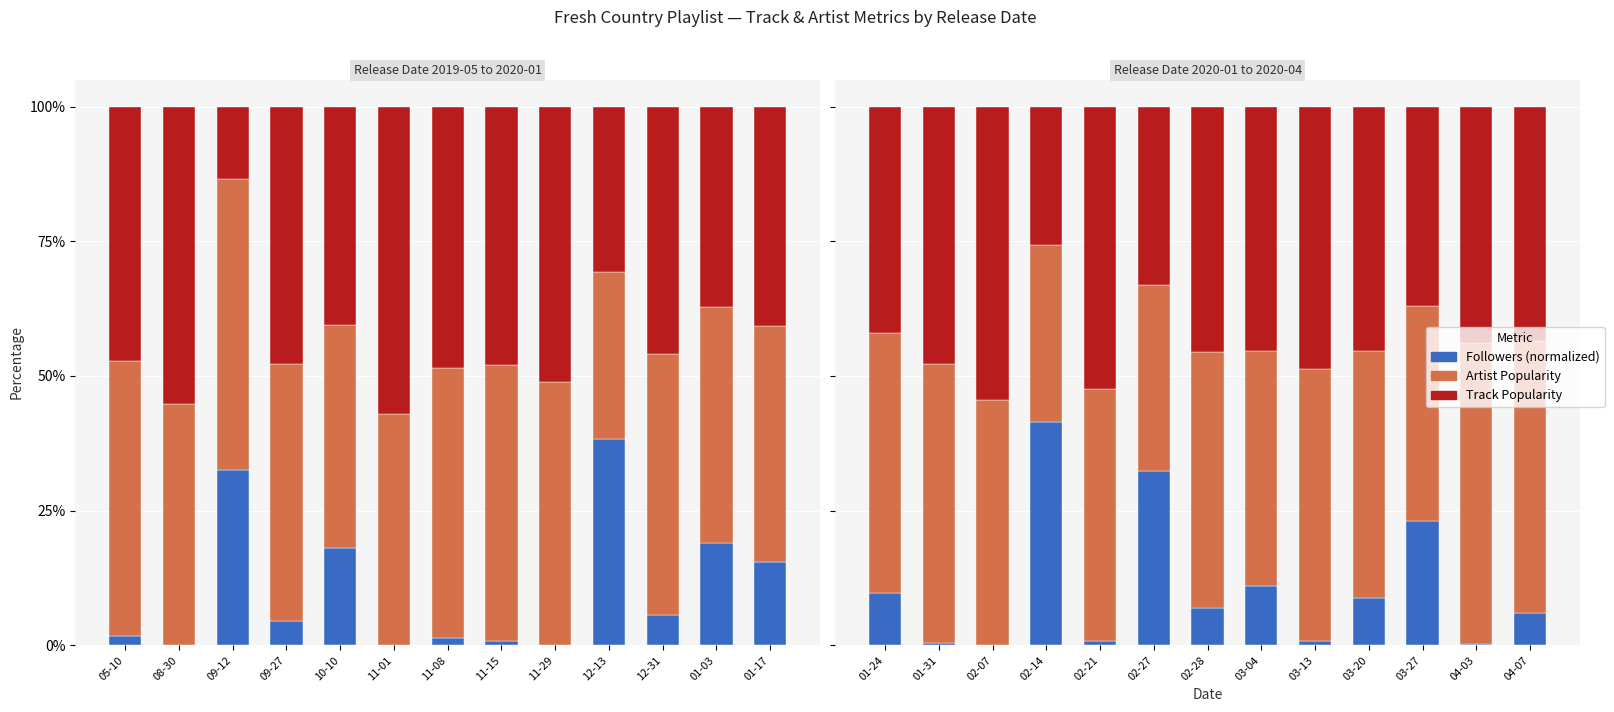

Rank the series by their maximum value, from lowest to highest.

Followers (normalized), Track Popularity, Artist Popularity